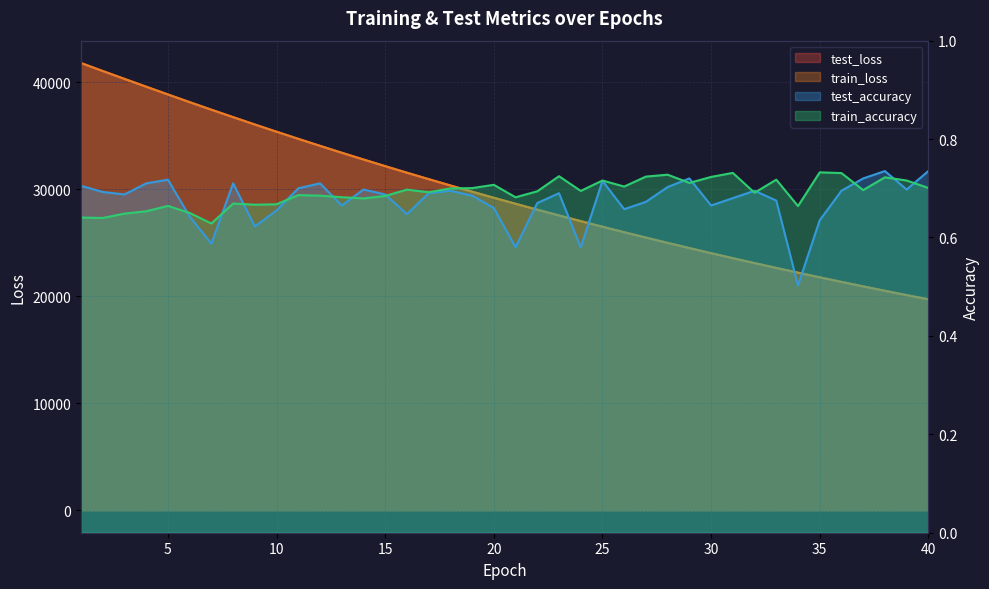

True or false: train_loss has more than 0 interior local peaks.

False